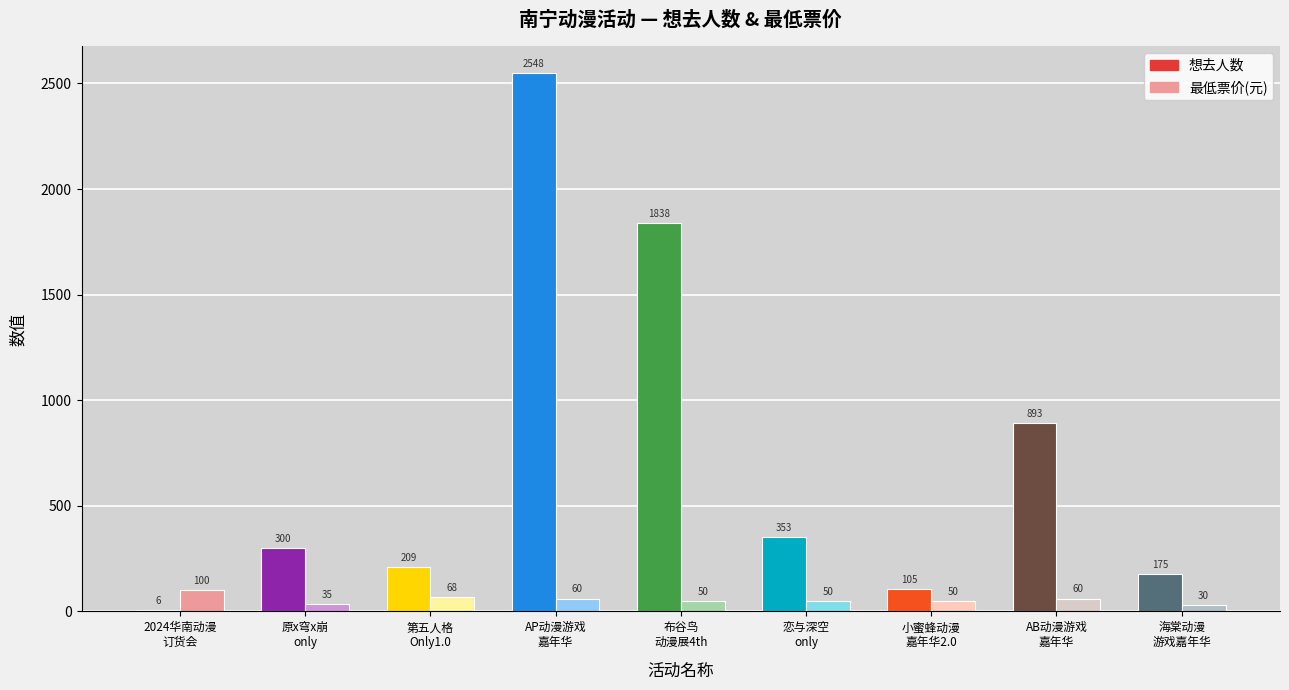

At which label is 想去人数 closest to 1277?

AB动漫游戏
嘉年华